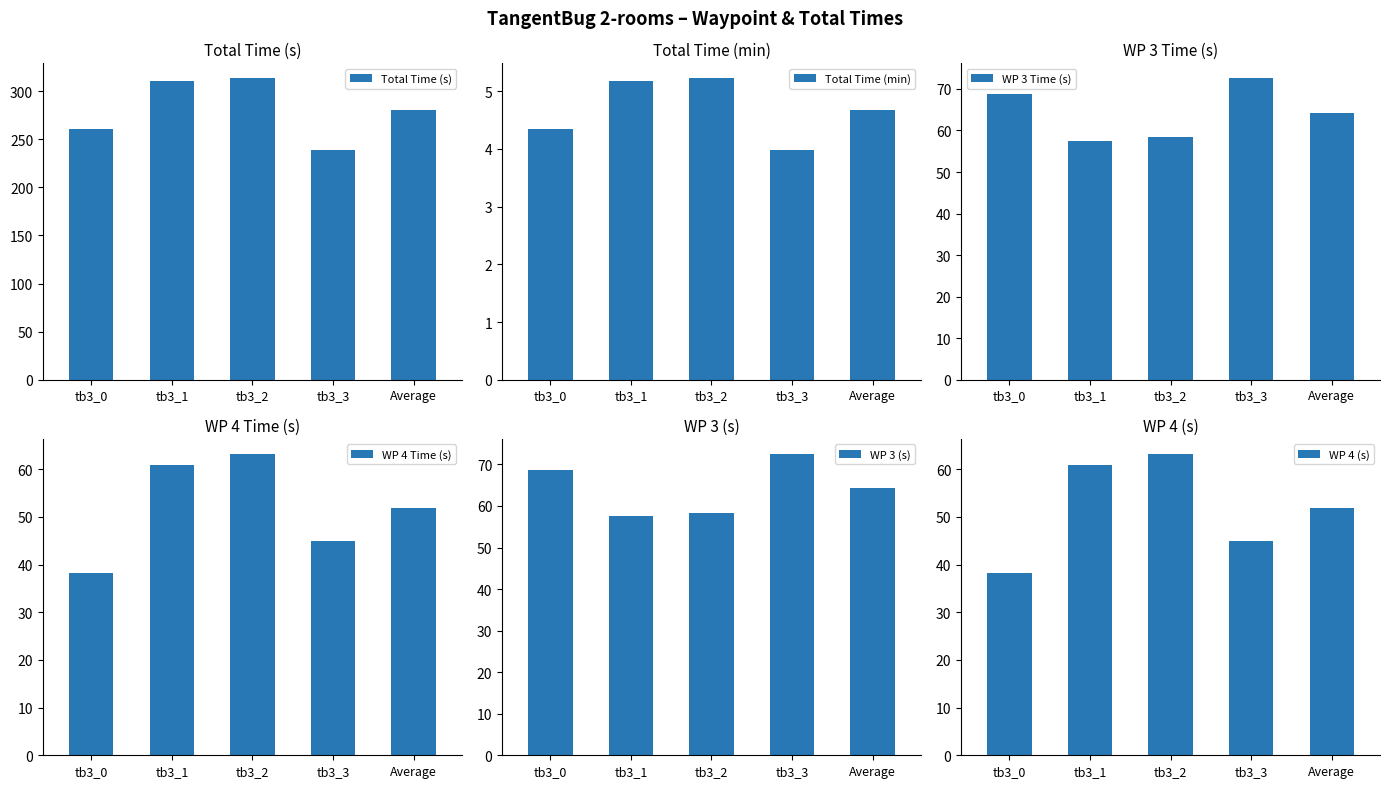

At which category is the sum across all series the highest?

tb3_2